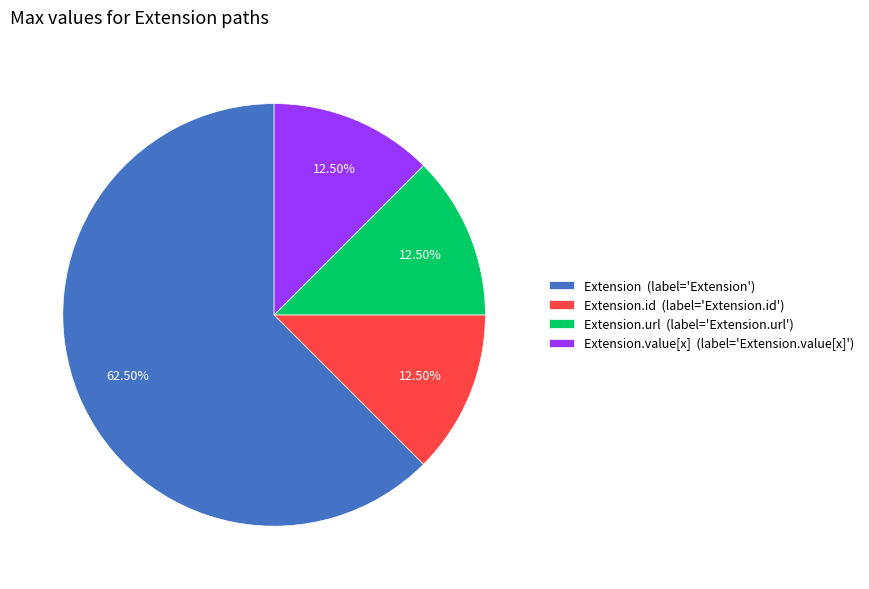

Which has a higher value, Extension.value[x] (label='Extension.value[x]') or Extension (label='Extension')?

Extension (label='Extension')